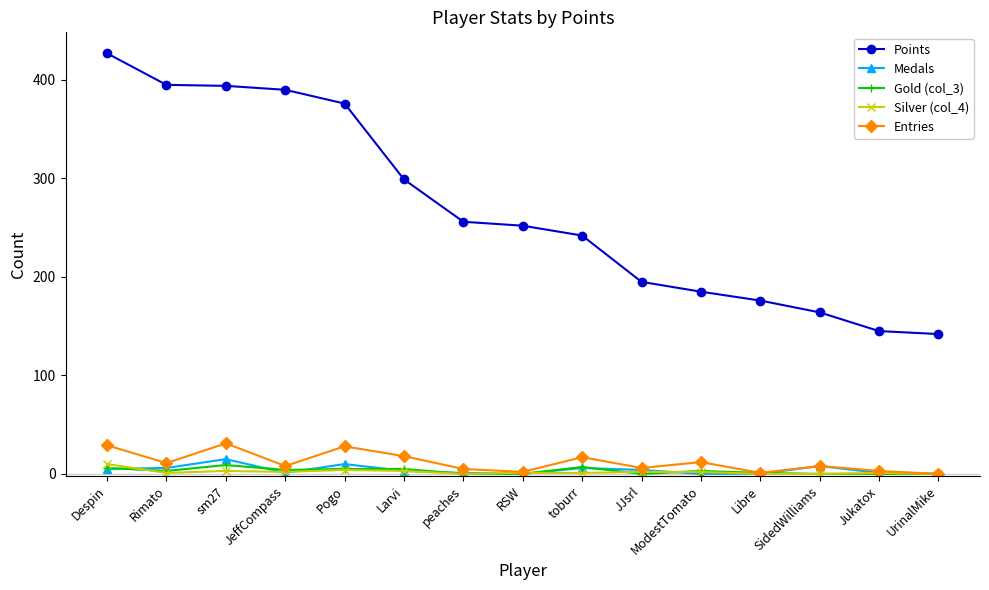

How many distinct data groups are displayed?

5